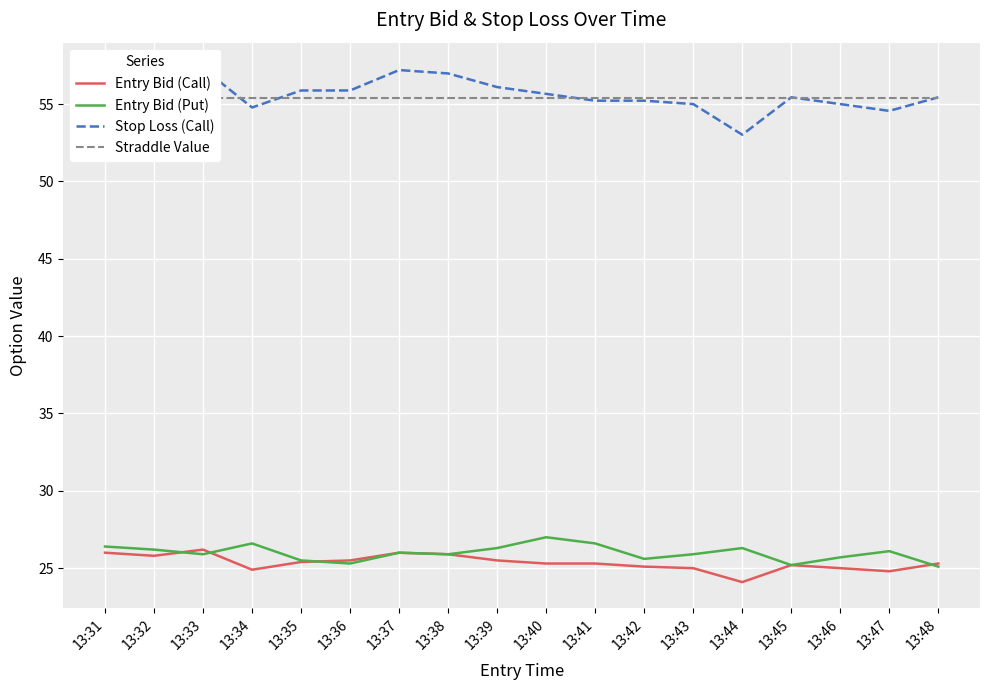

Which category has the lowest value in the Straddle Value series?

13:31